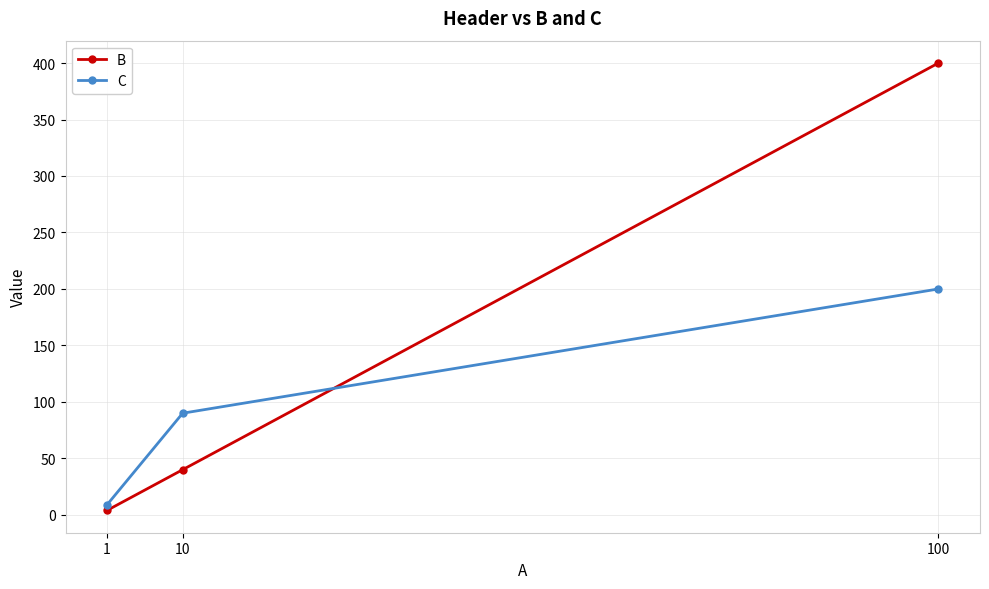

How many lines are shown in the chart?

2